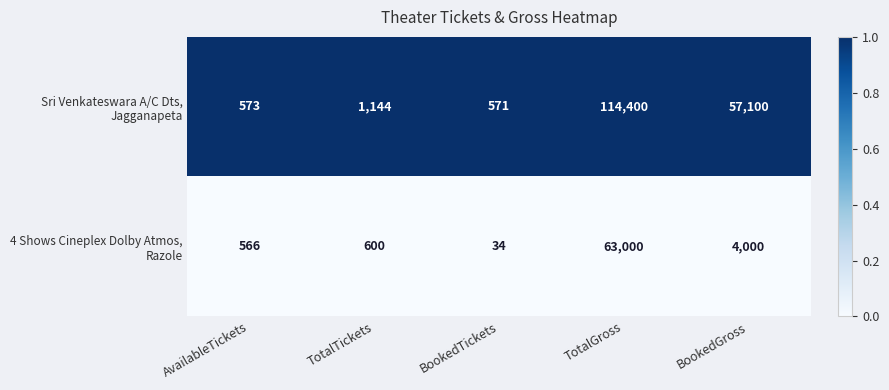

Which label corresponds to the smallest value in the chart?

BookedTickets